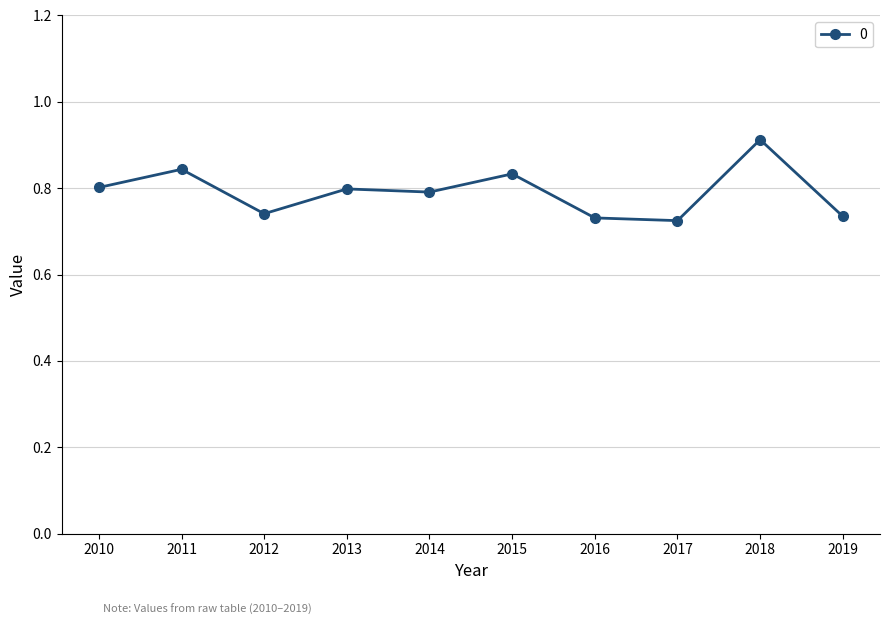

At which category does the chart reach its peak across all series?

2018